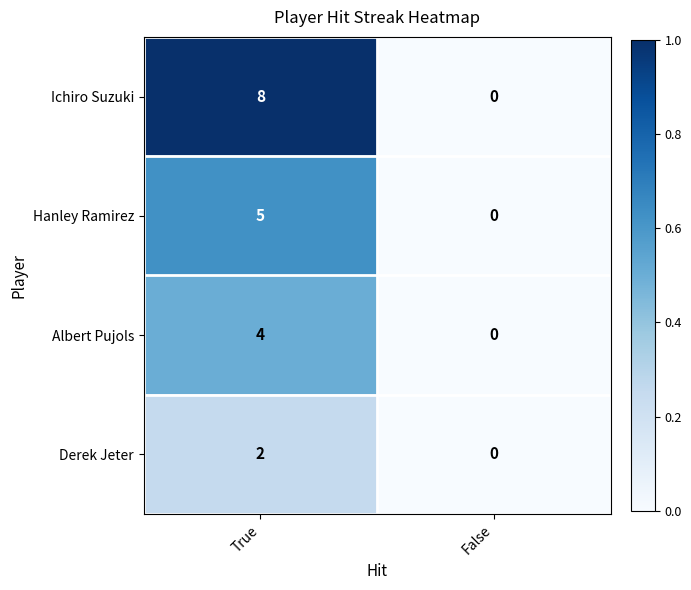

What is the difference between the maximum and minimum values in the Hanley Ramirez series?

5